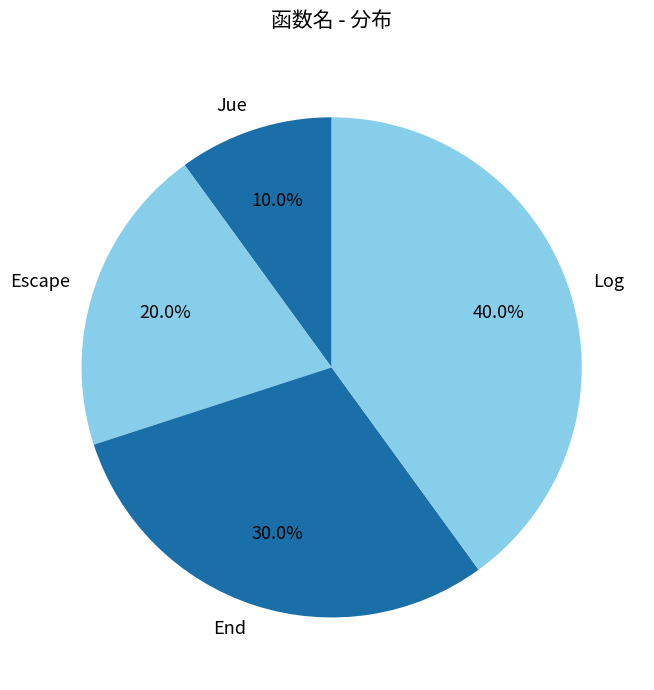

Between Jue and Log, which is larger?

Log